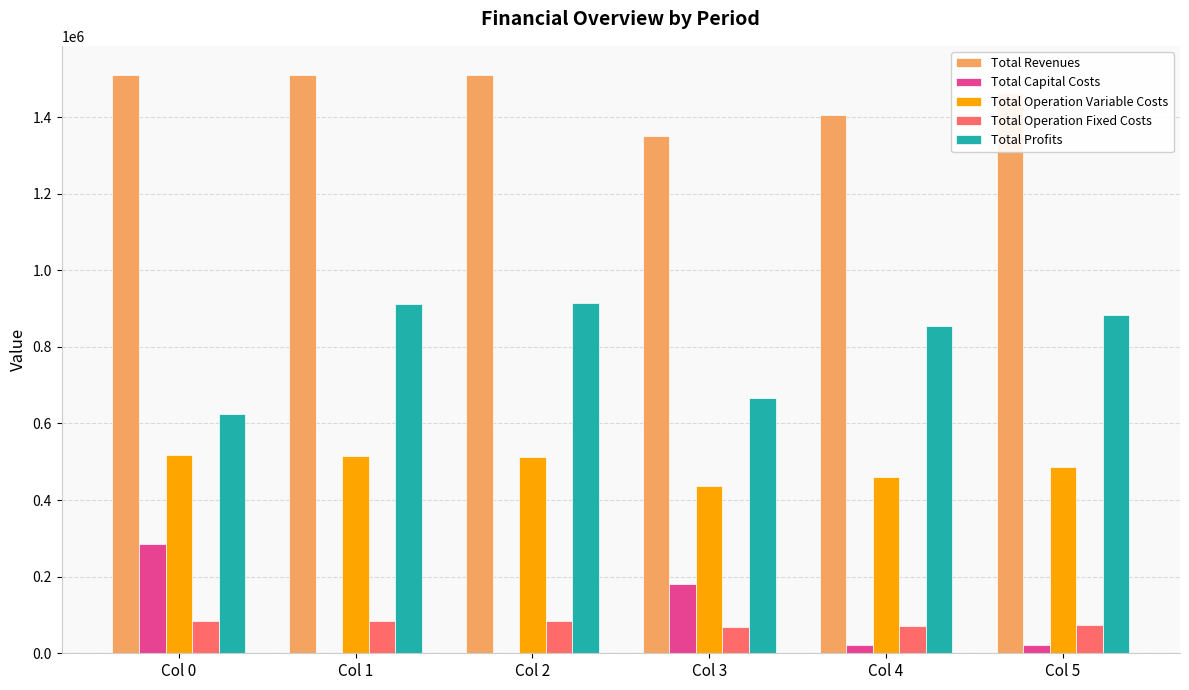

Read the Total Revenues value at Col 5.

1462987.2